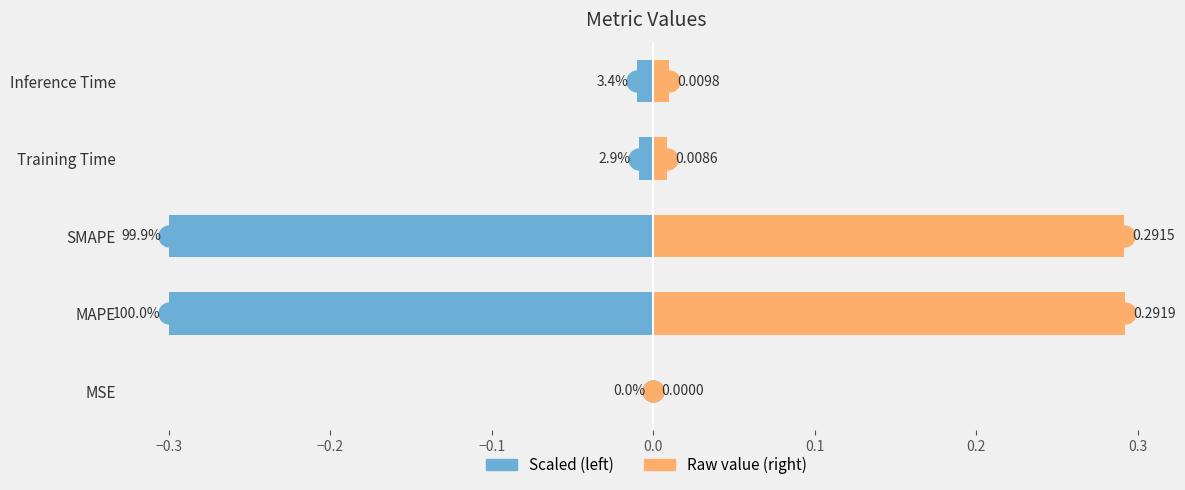

At how many categories does at least one series exceed 0?

5